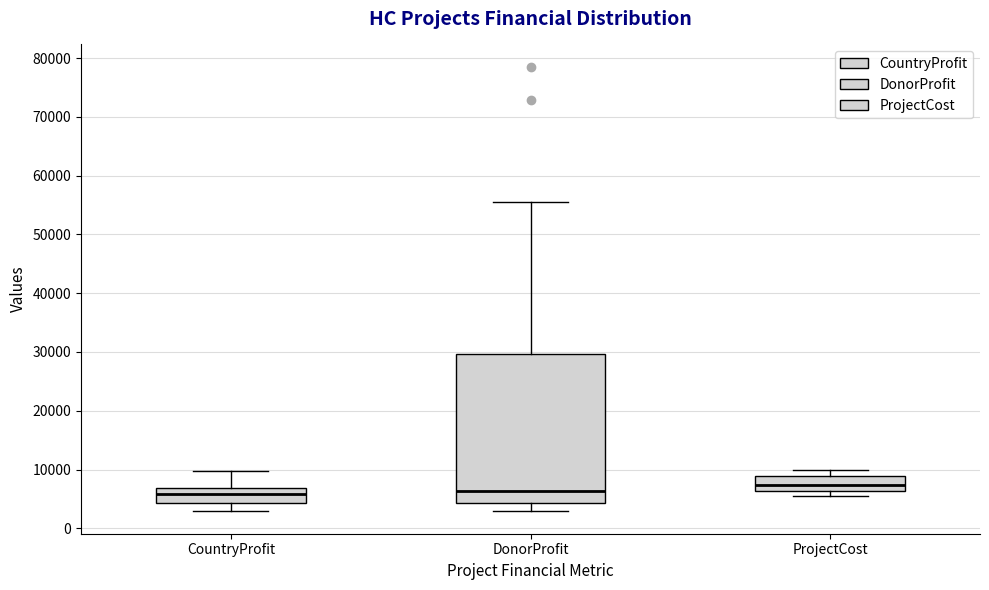

Which box is the tallest, from its lower edge to its upper edge?

DonorProfit